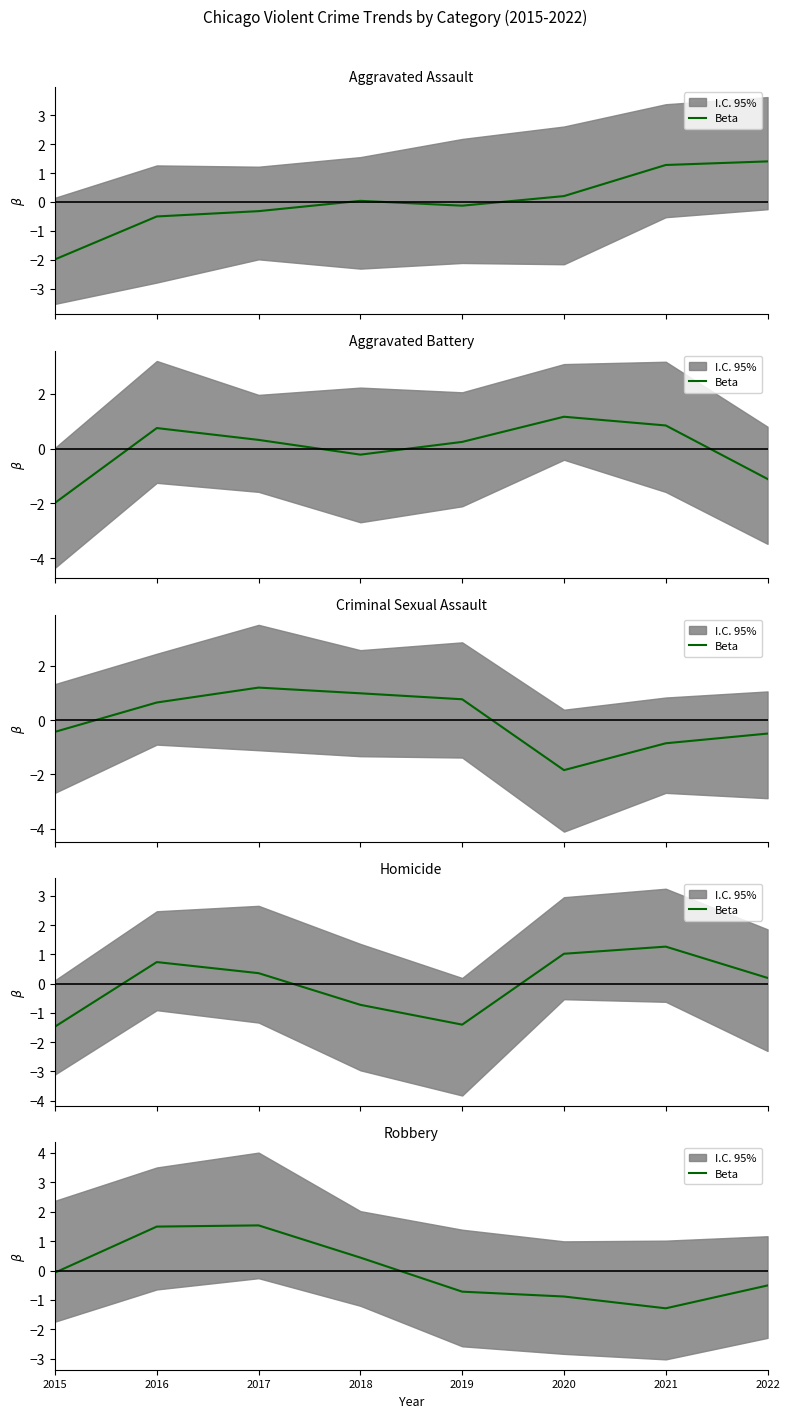

True or false: the data has more than 1 interior local peaks.

False